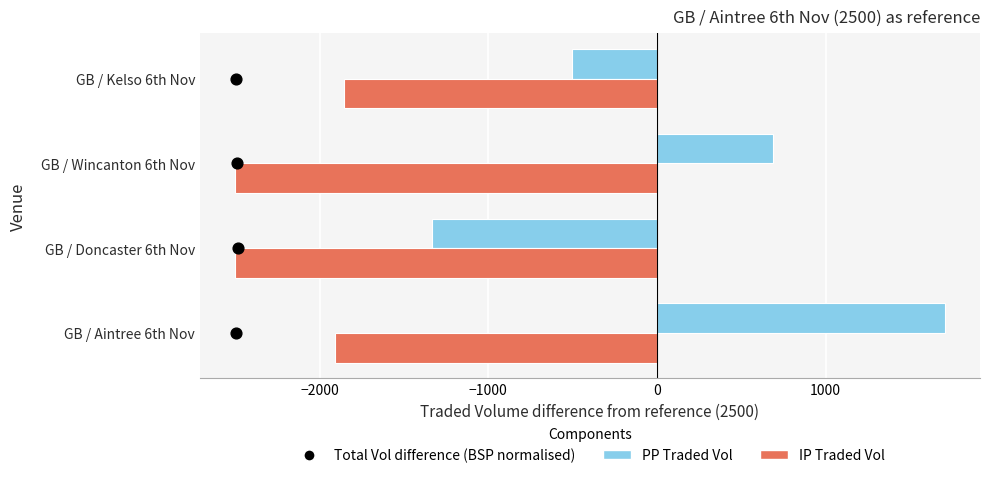

At how many categories does at least one series exceed 1396?

1